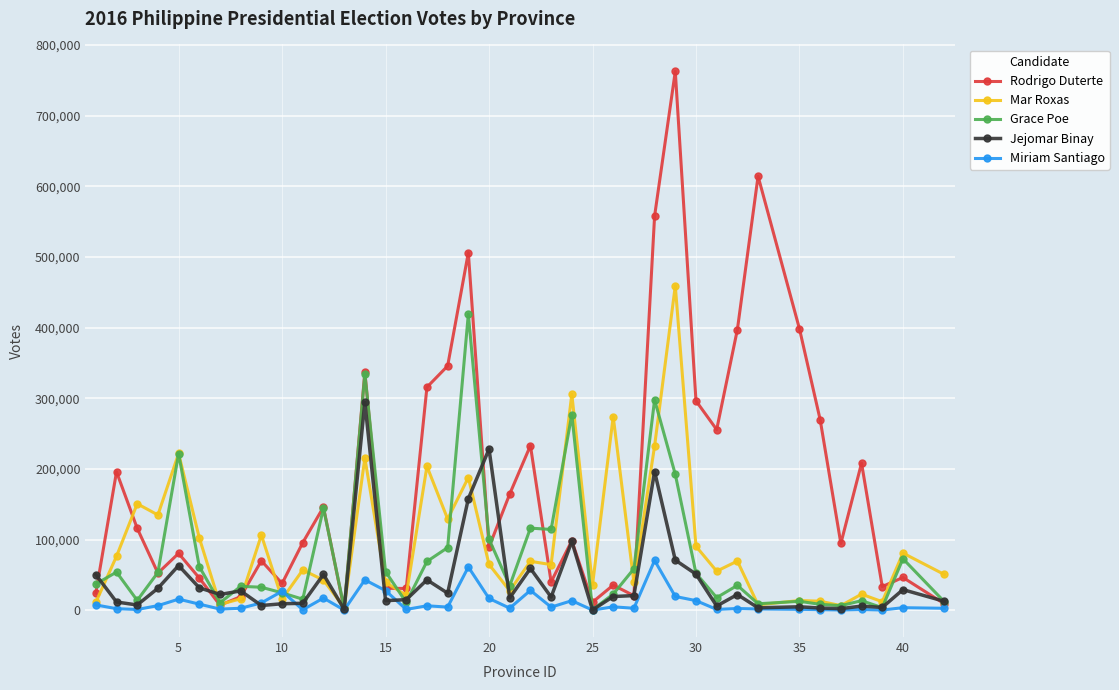

Which series has the largest range (max minus min)?

Rodrigo Duterte